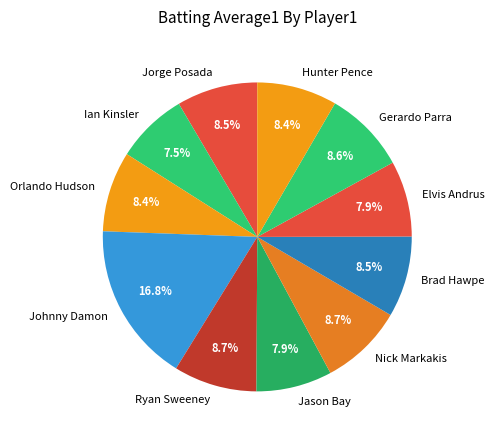

True or false: Jorge Posada accounts for 1% of the total.

False